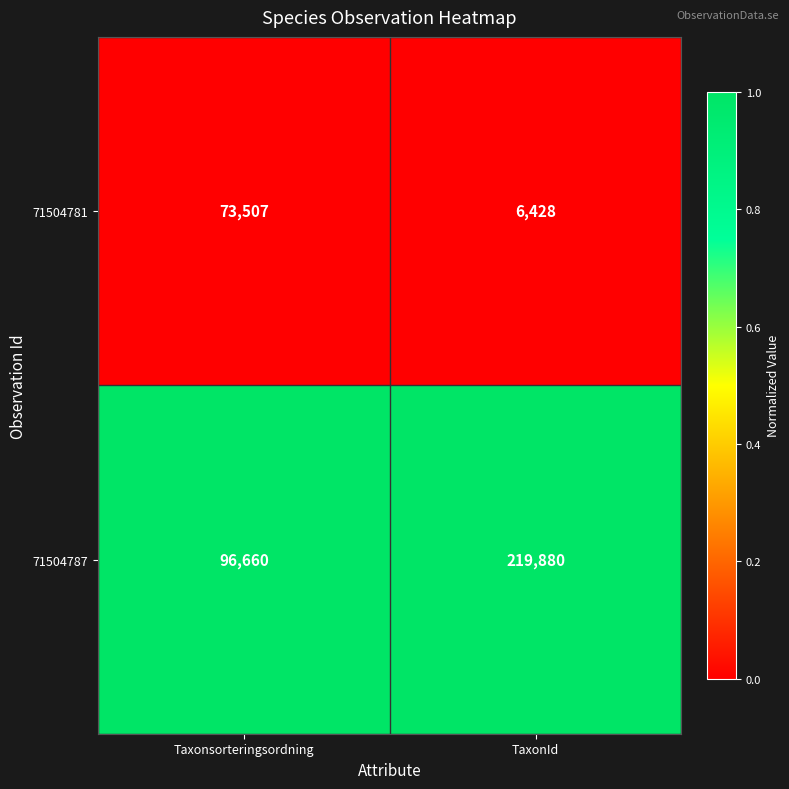

What is the maximum value shown in the chart?

219880